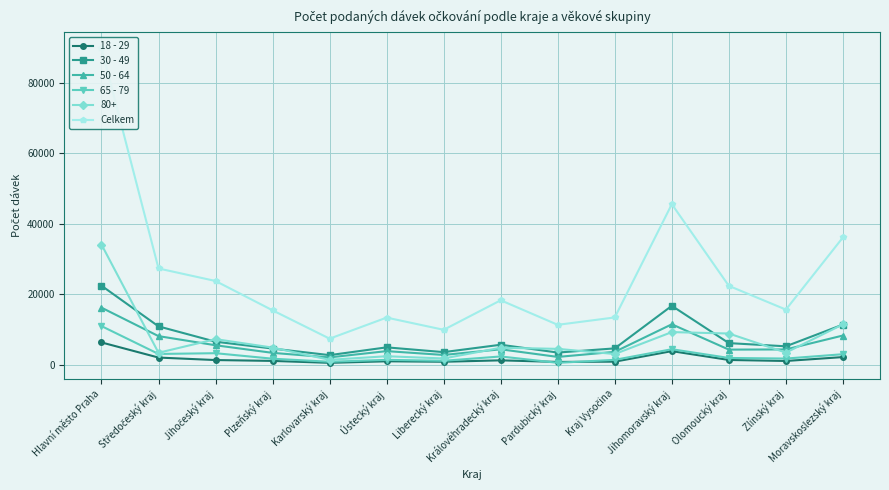

Which series has the largest range (max minus min)?

Celkem